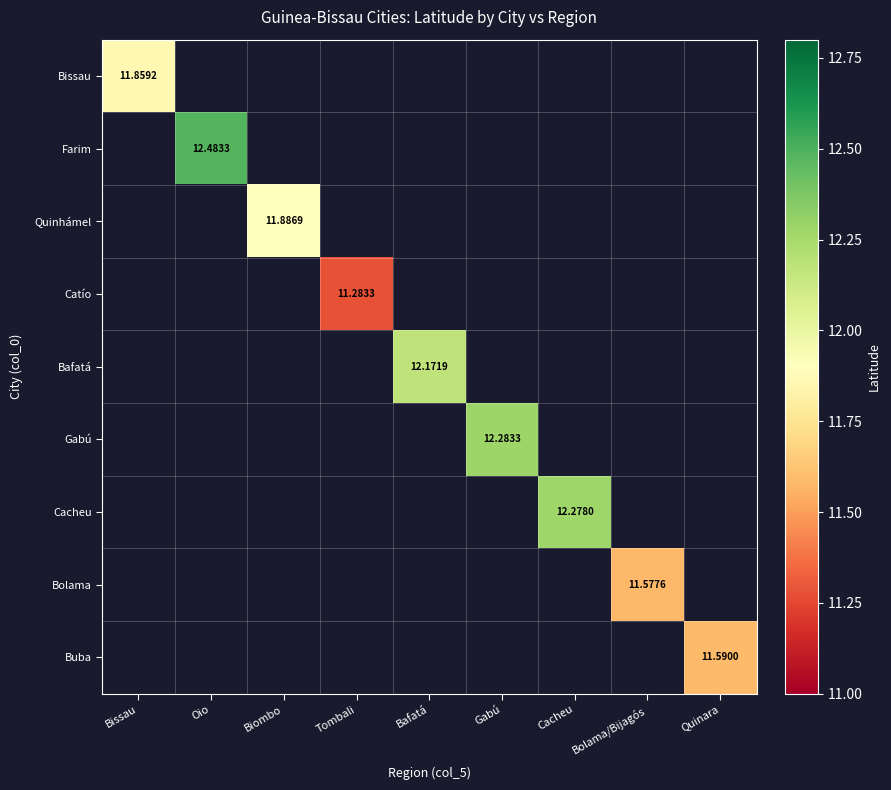

At which category does the chart reach its peak across all series?

Oio